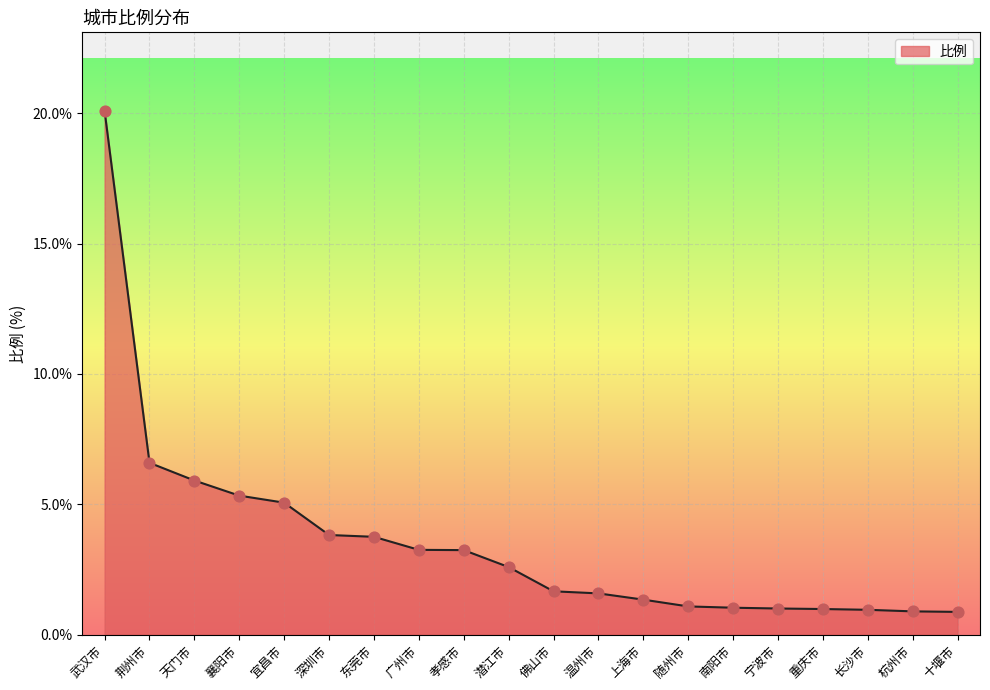

Approximately how many times larger is the value at 宜昌市 compared to 广州市?

1.6